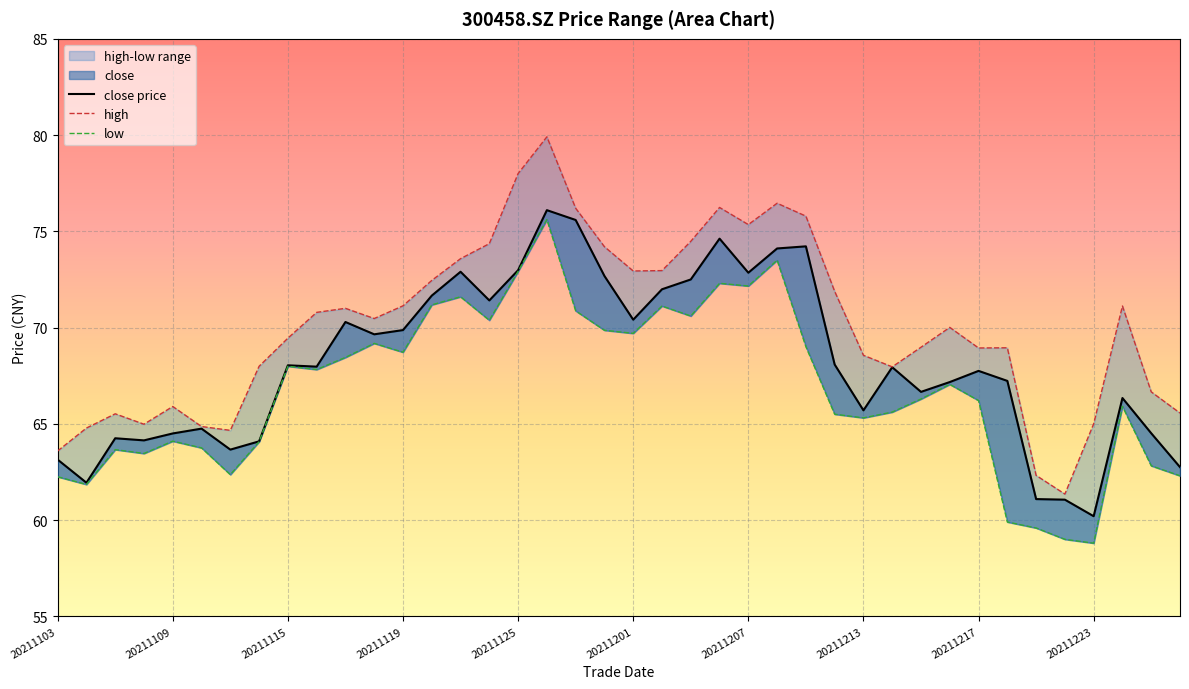

True or false: high has a value of 76.2 at 20211129.

True